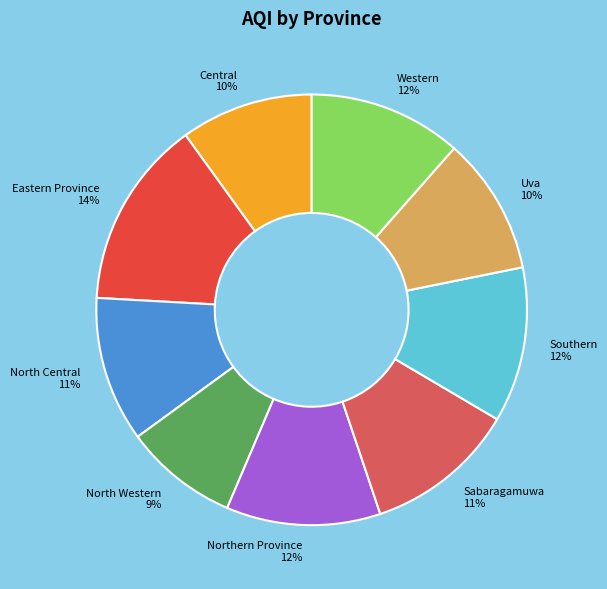

Which has a higher value, Sabaragamuwa or Uva?

Sabaragamuwa